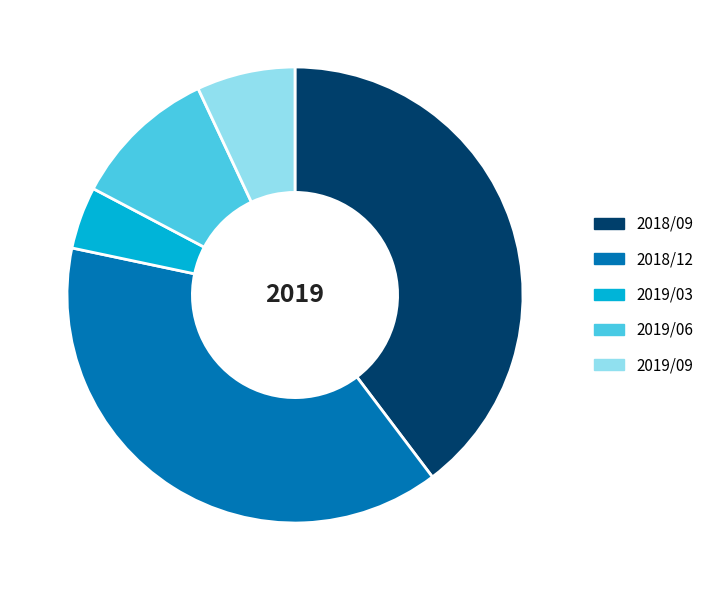

The 2018/09 slice represents 49% of the pie. True or false?

False